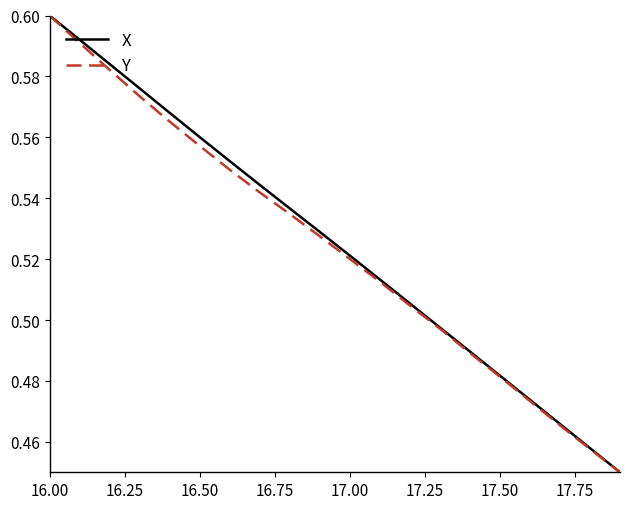

Which series has the largest total across all categories?

X